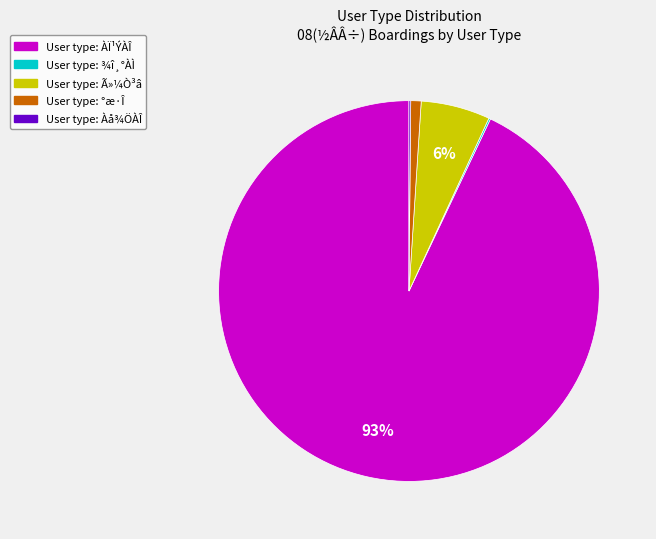

Is there a majority slice in this chart?

Yes